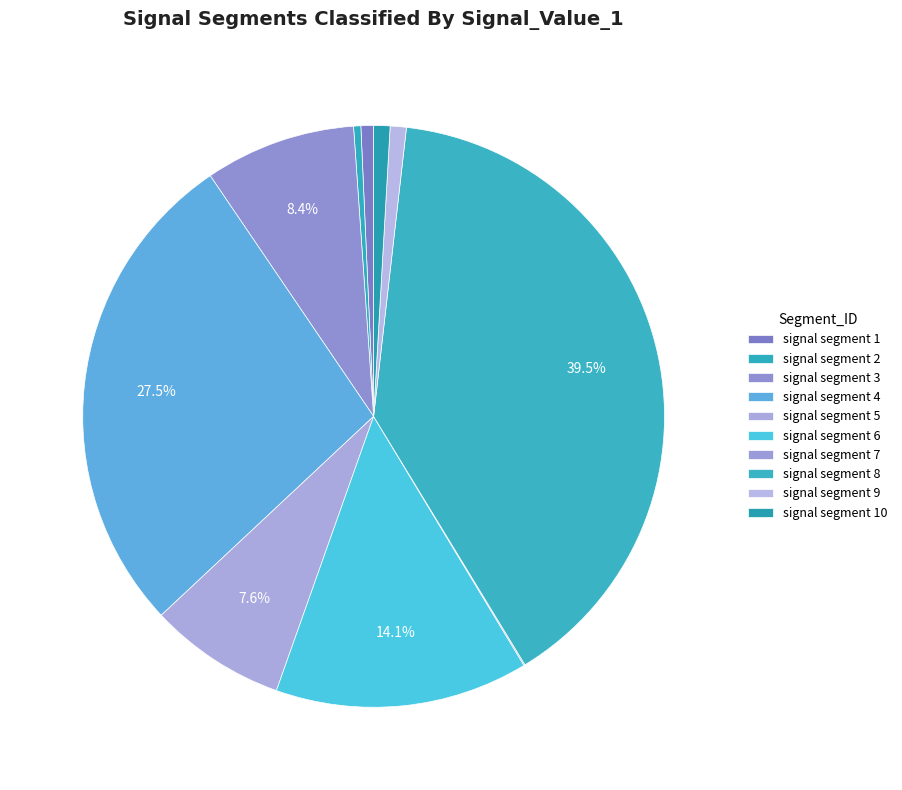

What percentage do signal segment 9 and signal segment 6 together represent?

15.0%